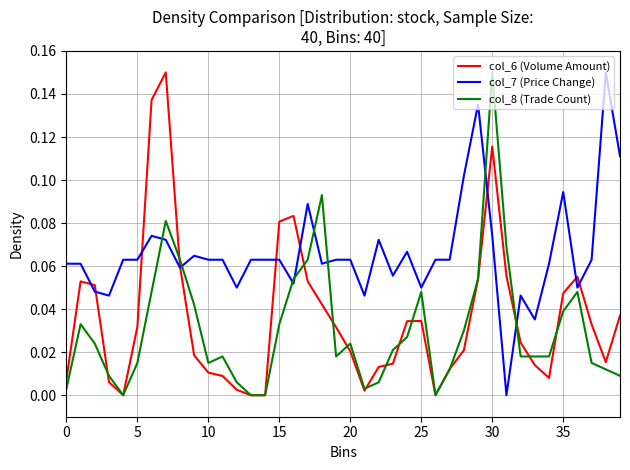

Does the chart display data point markers on the line(s)?

No